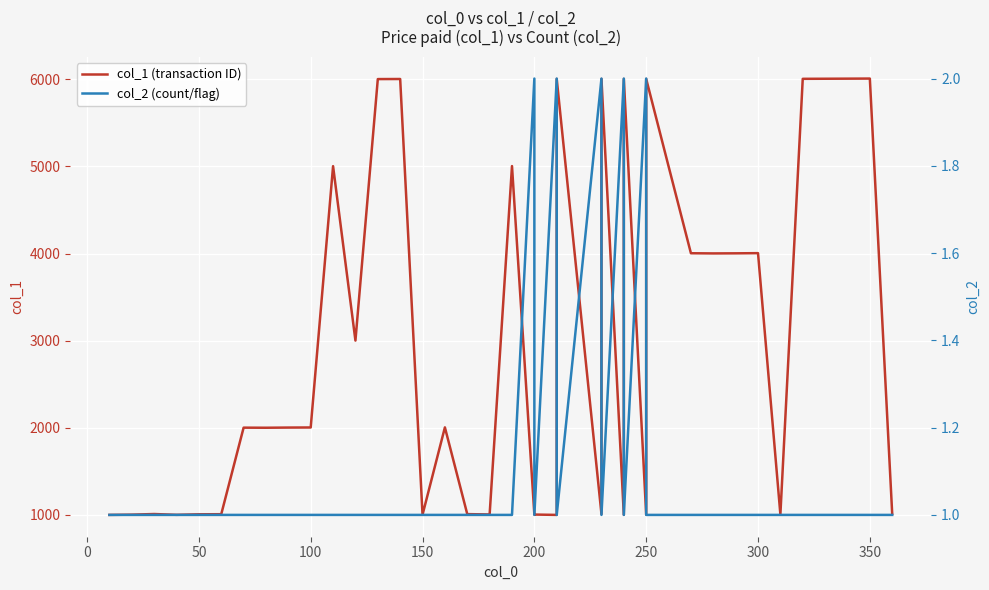

True or false: col_2 (count/flag) and col_1 (transaction ID) cross at least once.

False